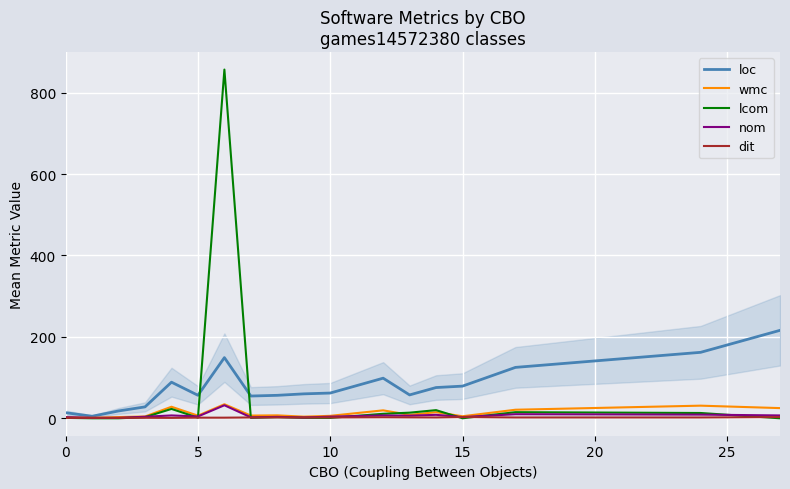

How many series are shown in this chart?

5